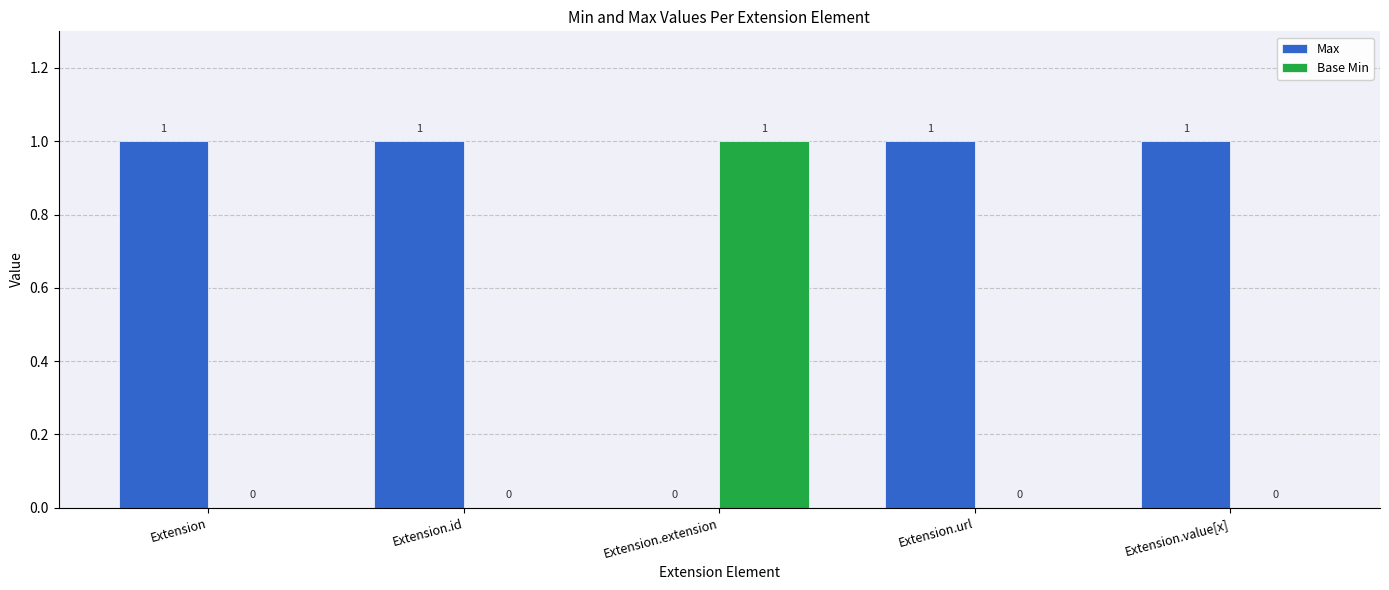

Which series has the largest total across all categories?

Max